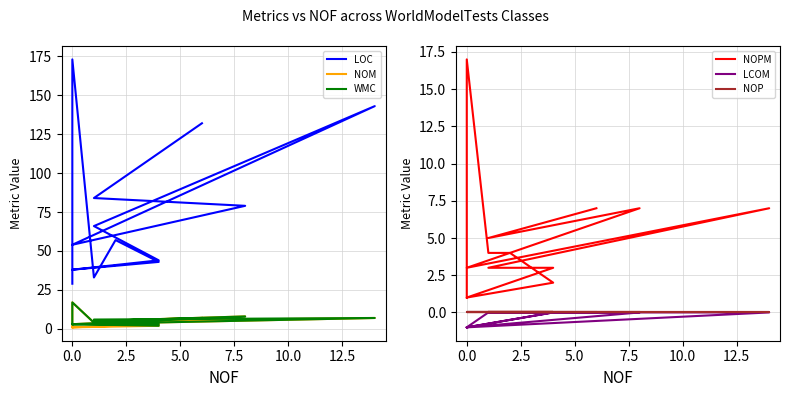

True or false: LOC and NOPM intersect in this chart.

False